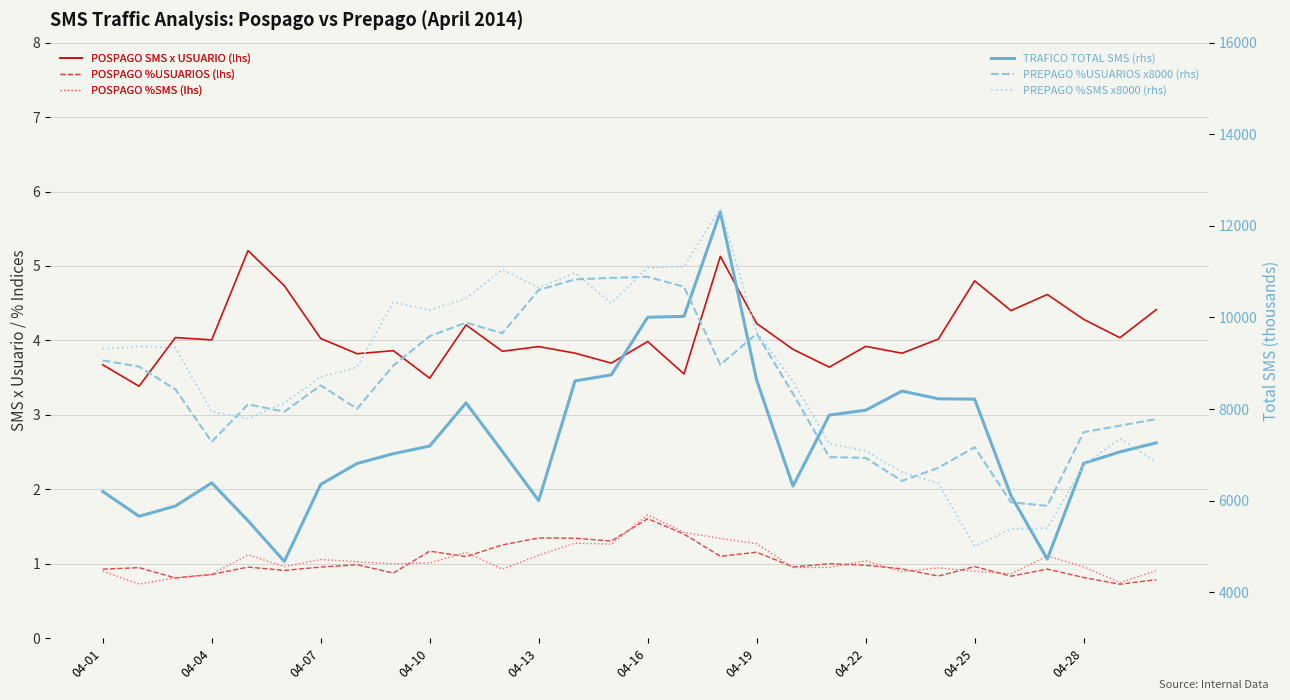

What is the difference between the maximum and minimum values in the TRAFICO TOTAL SMS (rhs) series?

7627.0